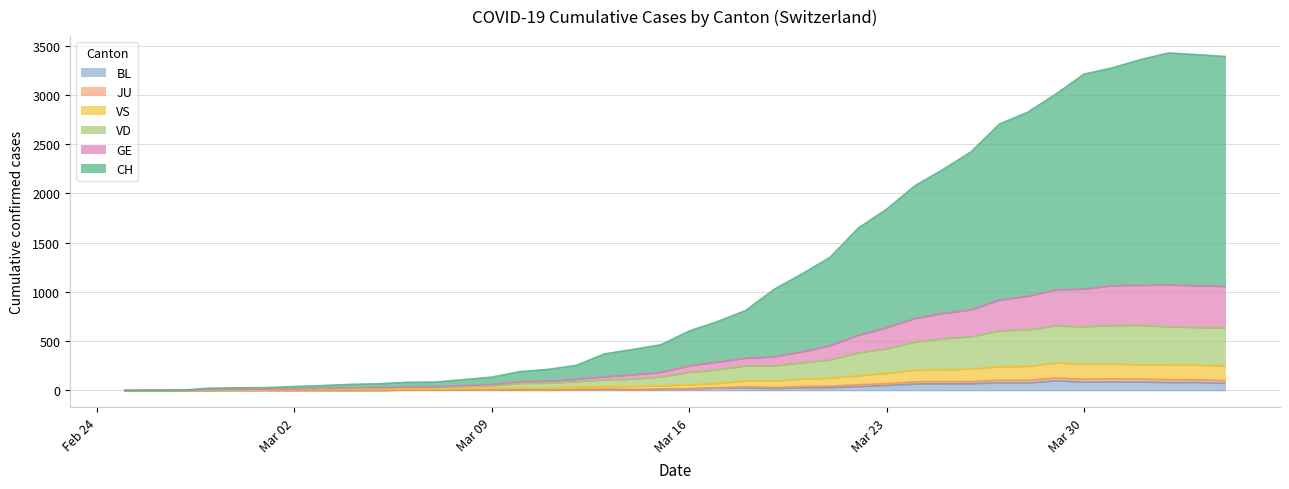

Does the chart display data point markers on the line(s)?

No